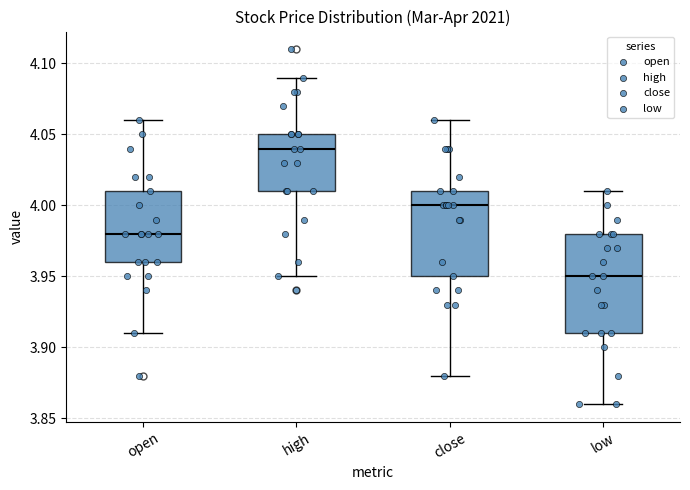

Comparing the boxes themselves (not the whiskers), which one is the tallest?

low